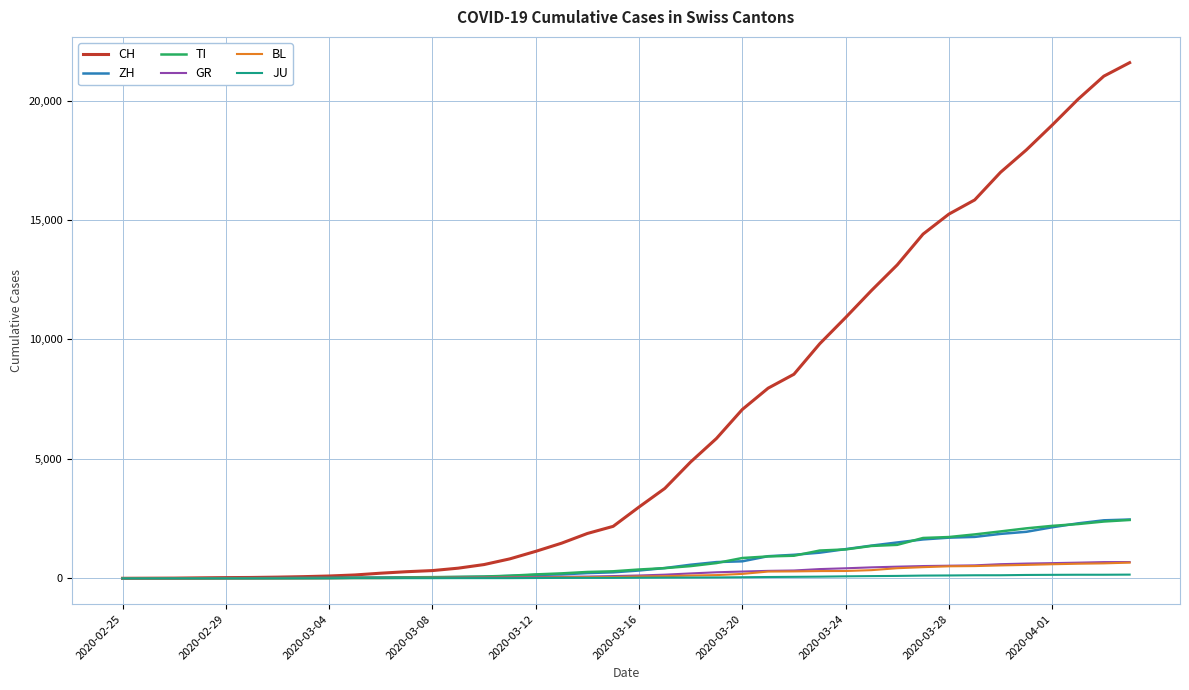

Which series has the widest spread of values?

CH